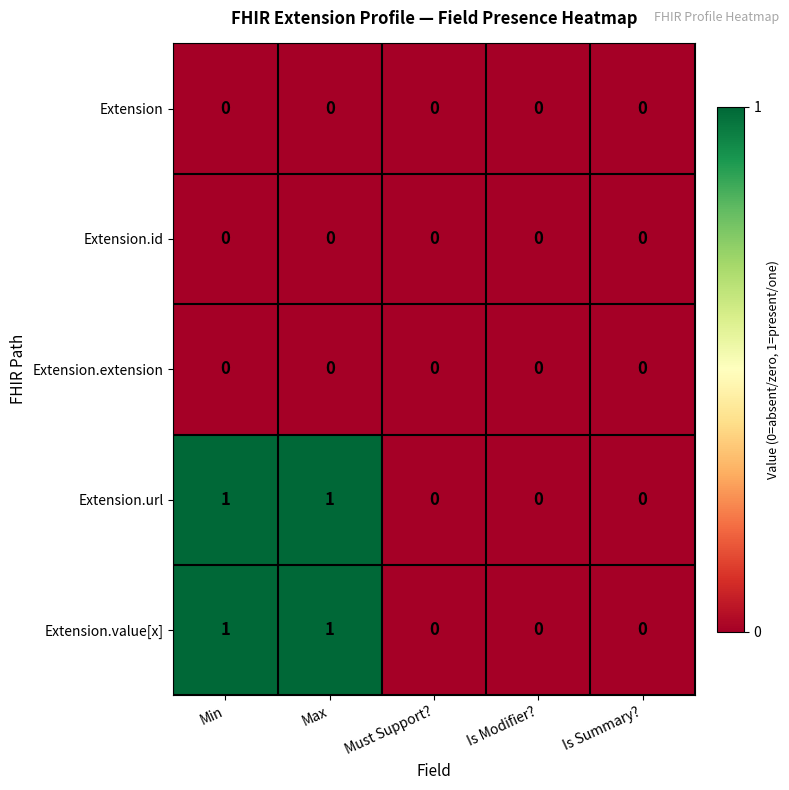

Is it true that Extension.url equals 1 at Must Support??

False